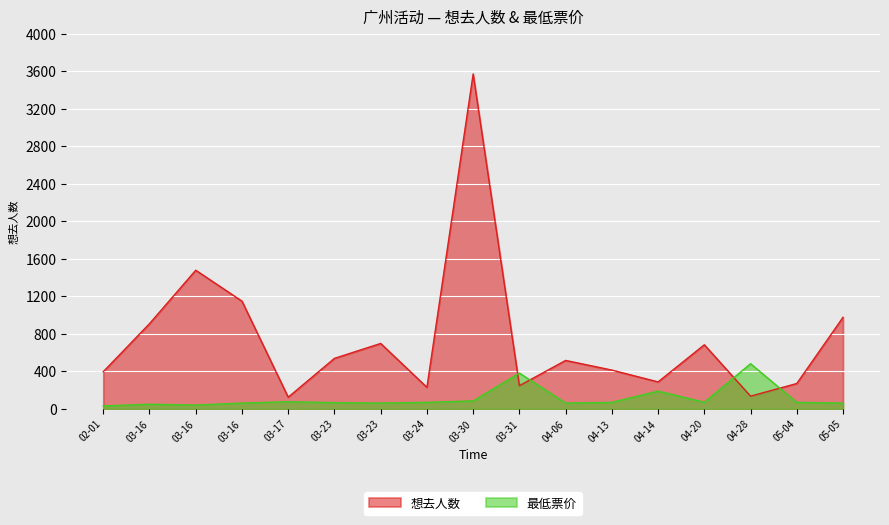

What is the smallest value displayed?

30.0